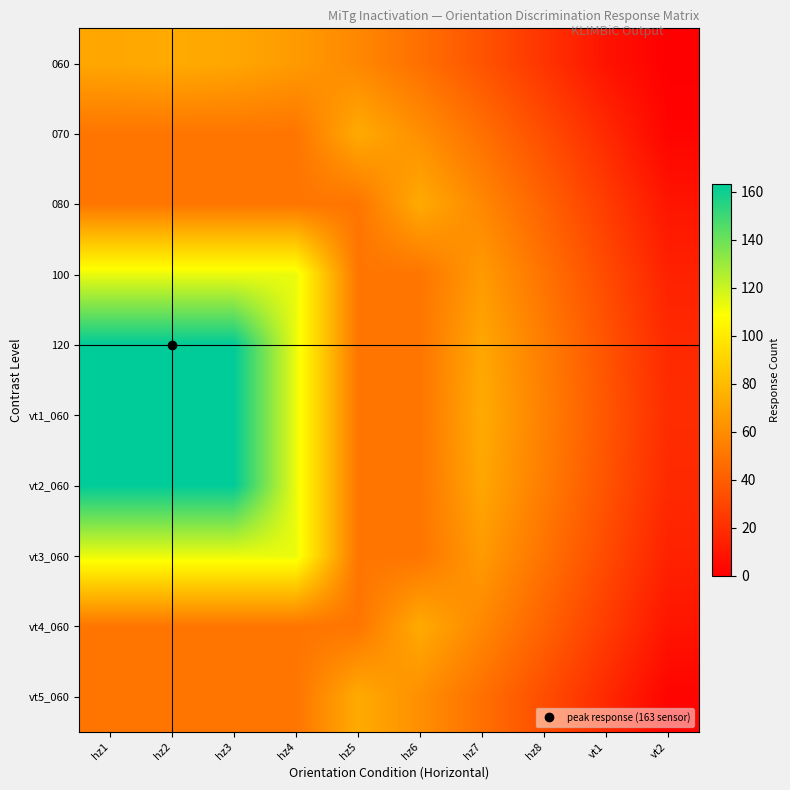

Between hz1 and hz5, which is larger?

hz1